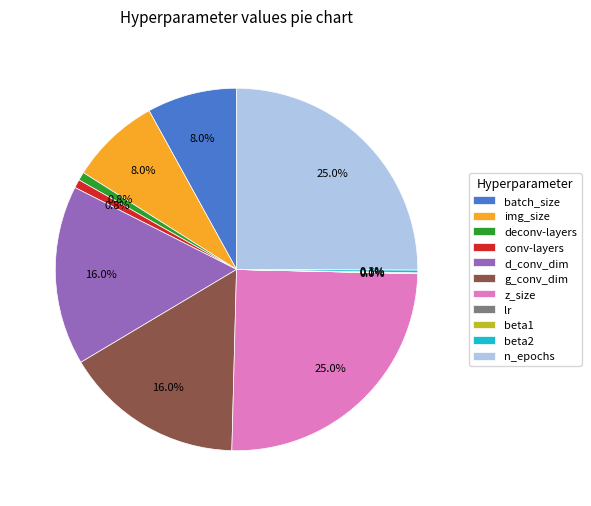

Is there any slice that represents more than half of the pie?

No